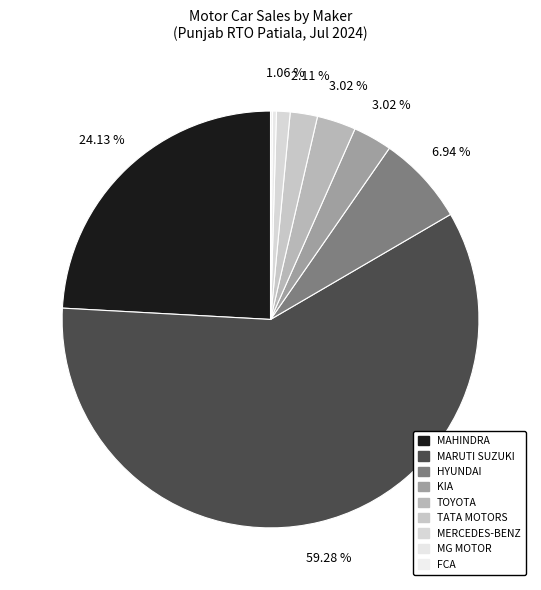

Rank the categories by value from highest to lowest.

MARUTI SUZUKI INDIA LTD, MAHINDRA & MAHINDRA LIMITED, HYUNDAI MOTOR INDIA LTD, KIA INDIA PRIVATE LIMITED, TOYOTA KIRLOSKAR MOTOR PVT LTD, TATA MOTORS PASSENGER VEHICLES LTD, MERCEDES-BENZ INDIA PVT LTD, MG MOTOR INDIA PVT LTD, FCA INDIA AUTOMOBILES PRIVATE LIMITED